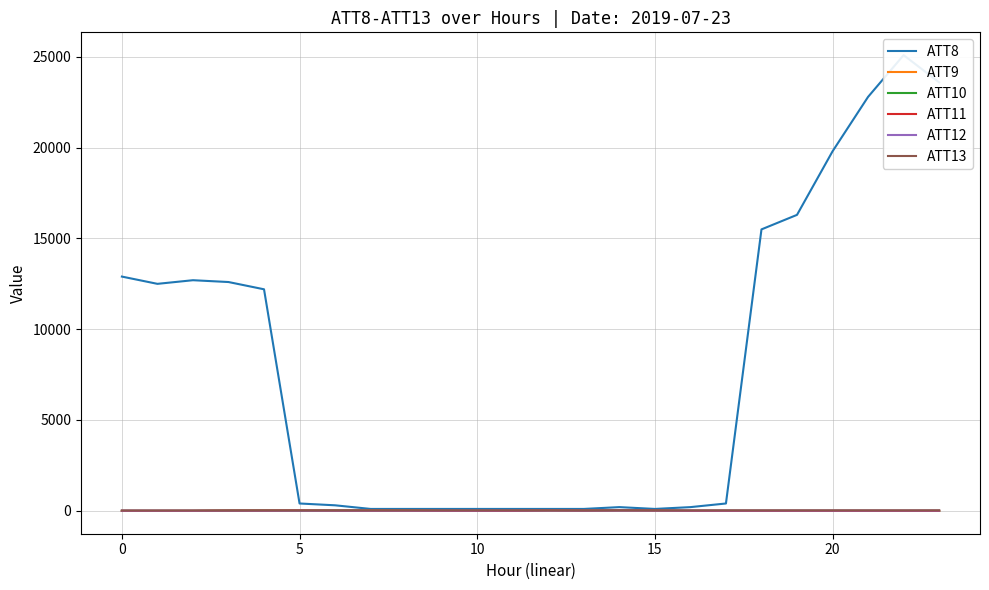

Does the chart have visible grid lines?

Yes